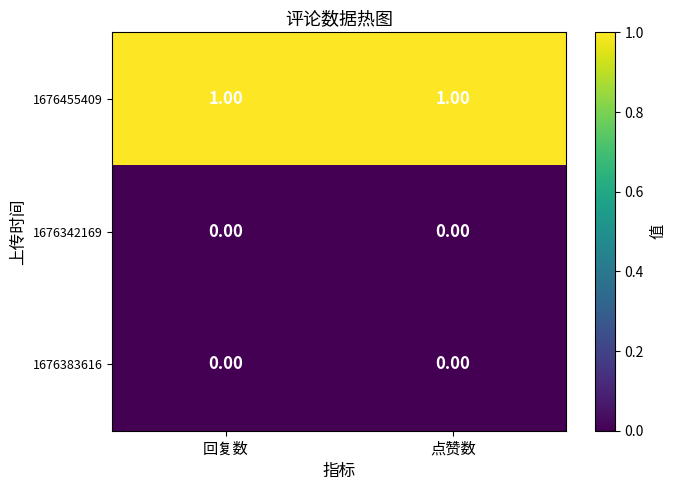

Which series has the largest total across all categories?

1676455409